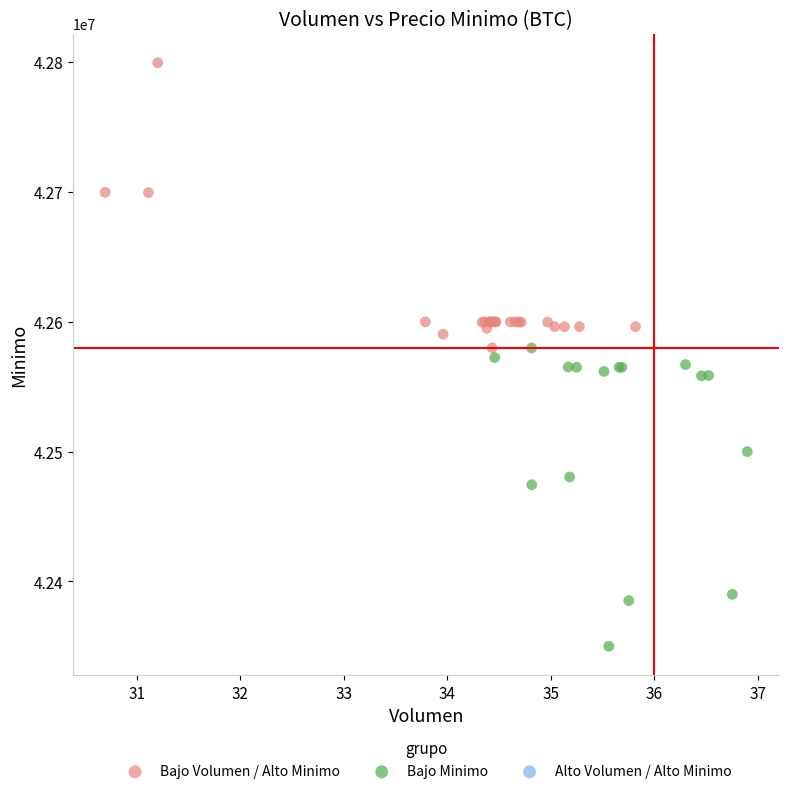

Which series reaches the minimum Y coordinate?

Bajo Minimo